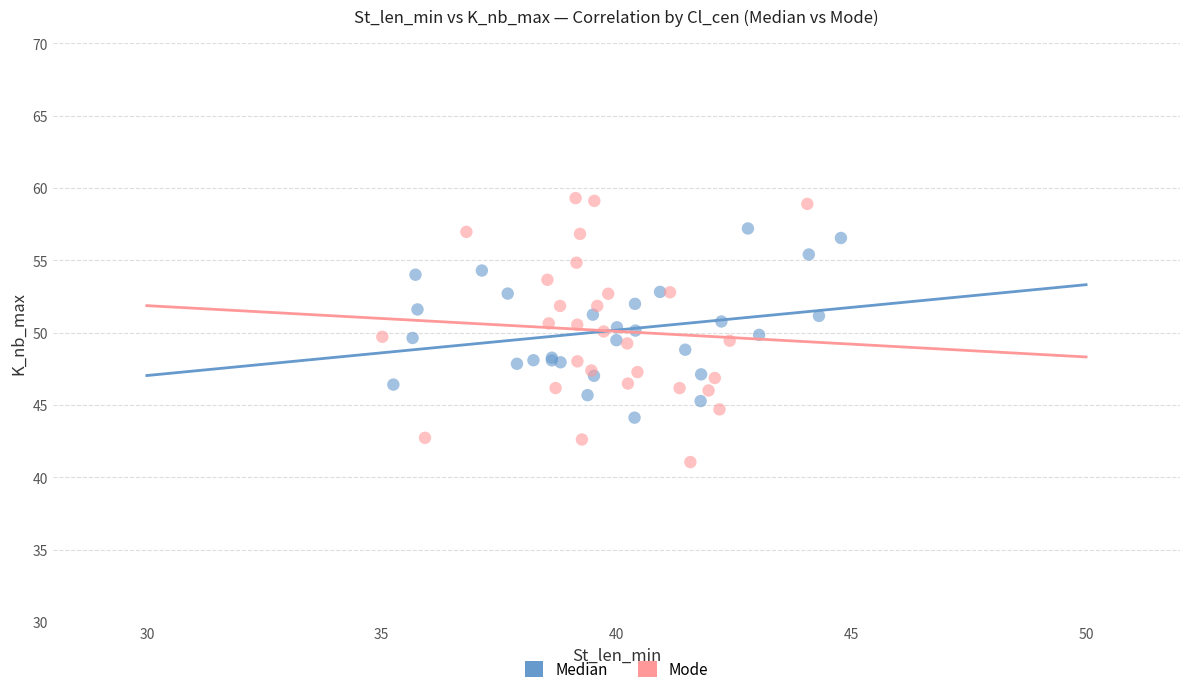

Which series reaches the minimum Y coordinate?

Mode